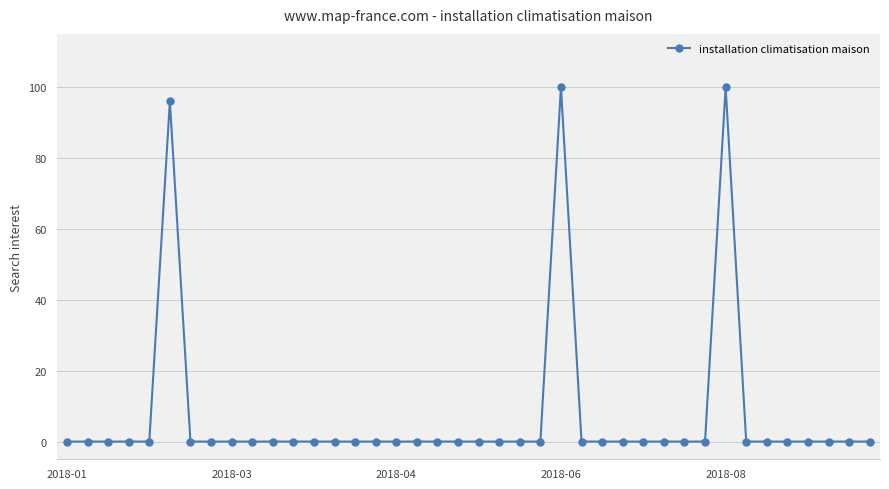

What is the difference between the maximum and minimum values?

100